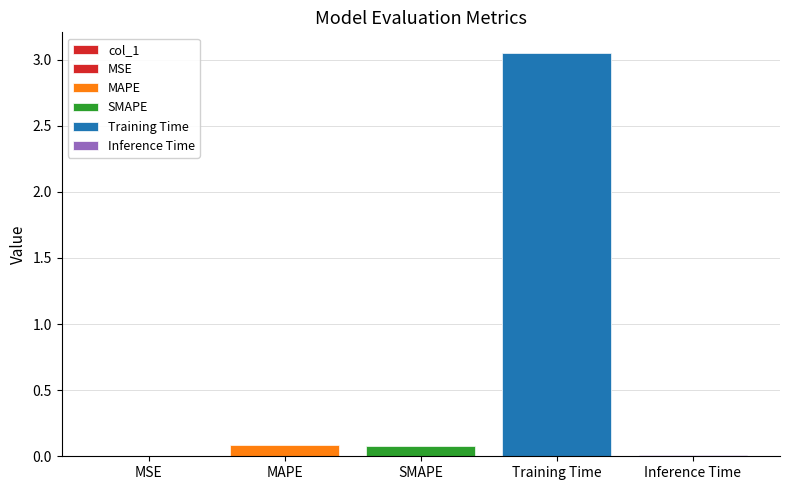

What is the value of the 2nd bar from the left?

0.1